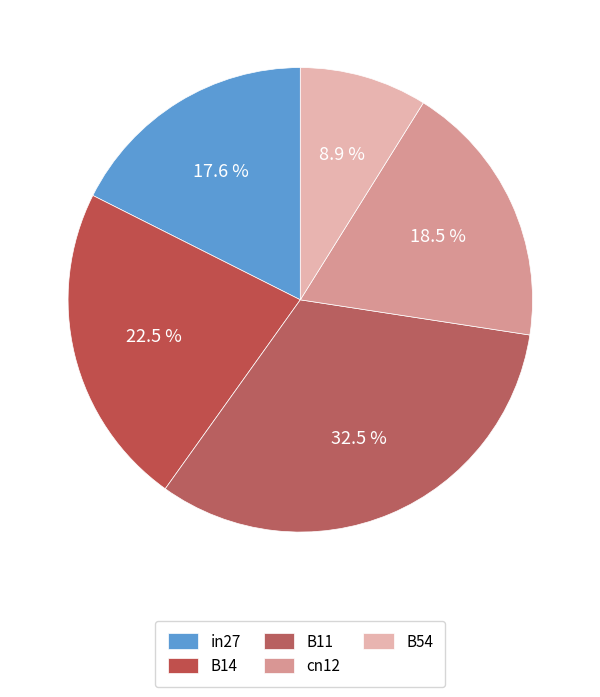

To the nearest percent, what is the average slice percentage?

20%